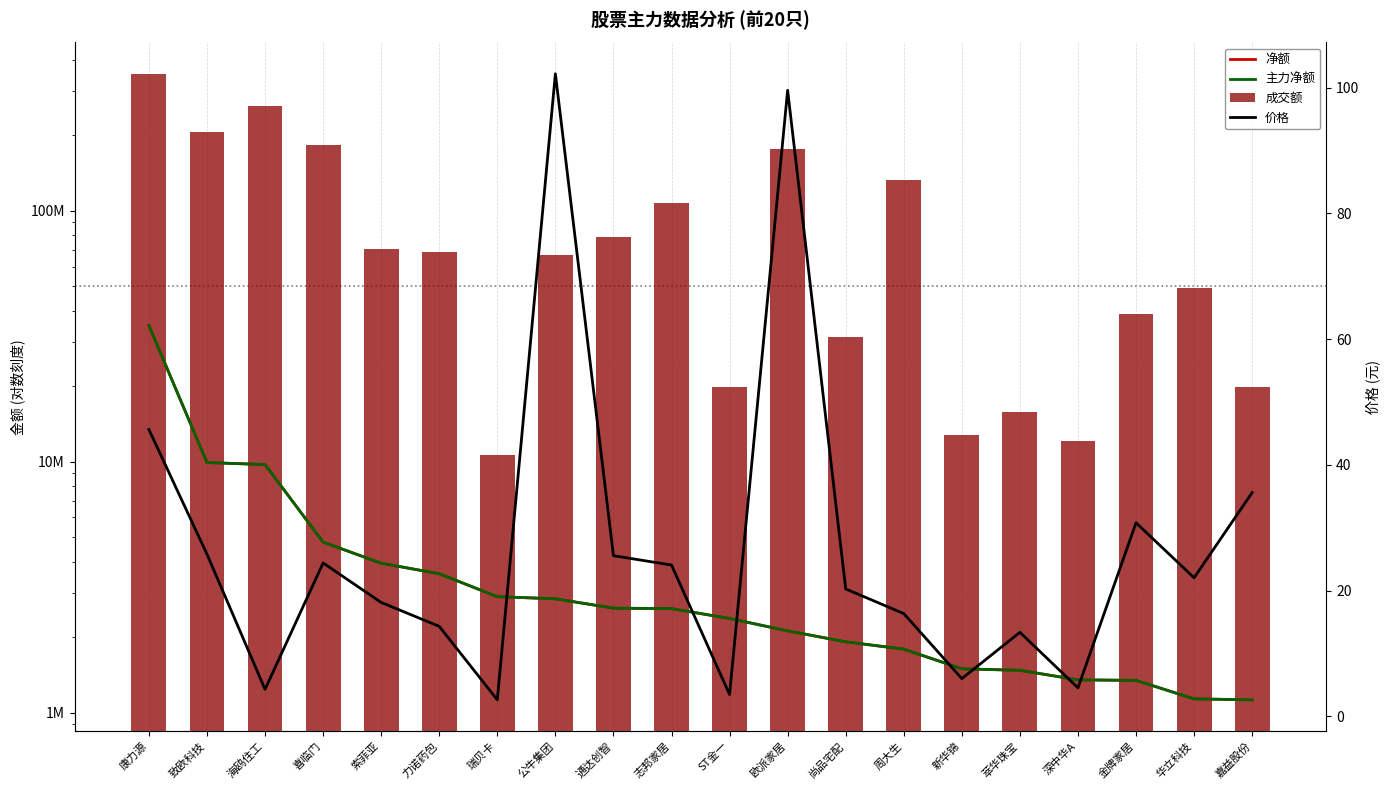

What is the approximate value of 价格 at 瑞贝卡?

2.6